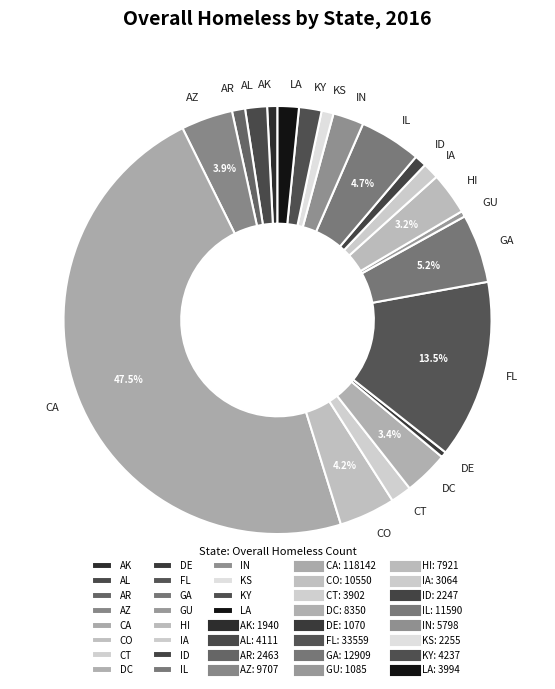

Approximately how many times larger is the value at IN compared to IA?

1.9